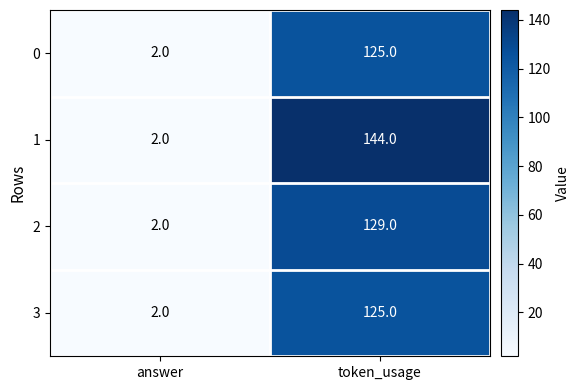

What is the difference between the maximum and minimum values in the 3 series?

123